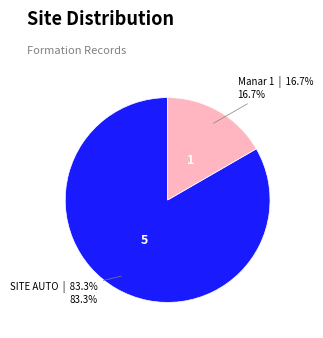

Does any single category account for the majority?

Yes